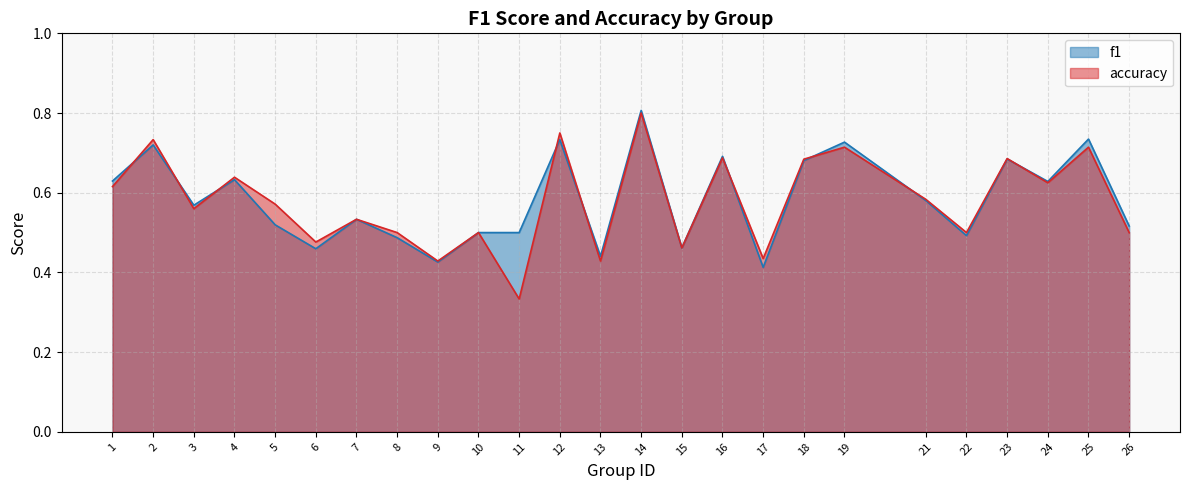

How many lines are shown in the chart?

2